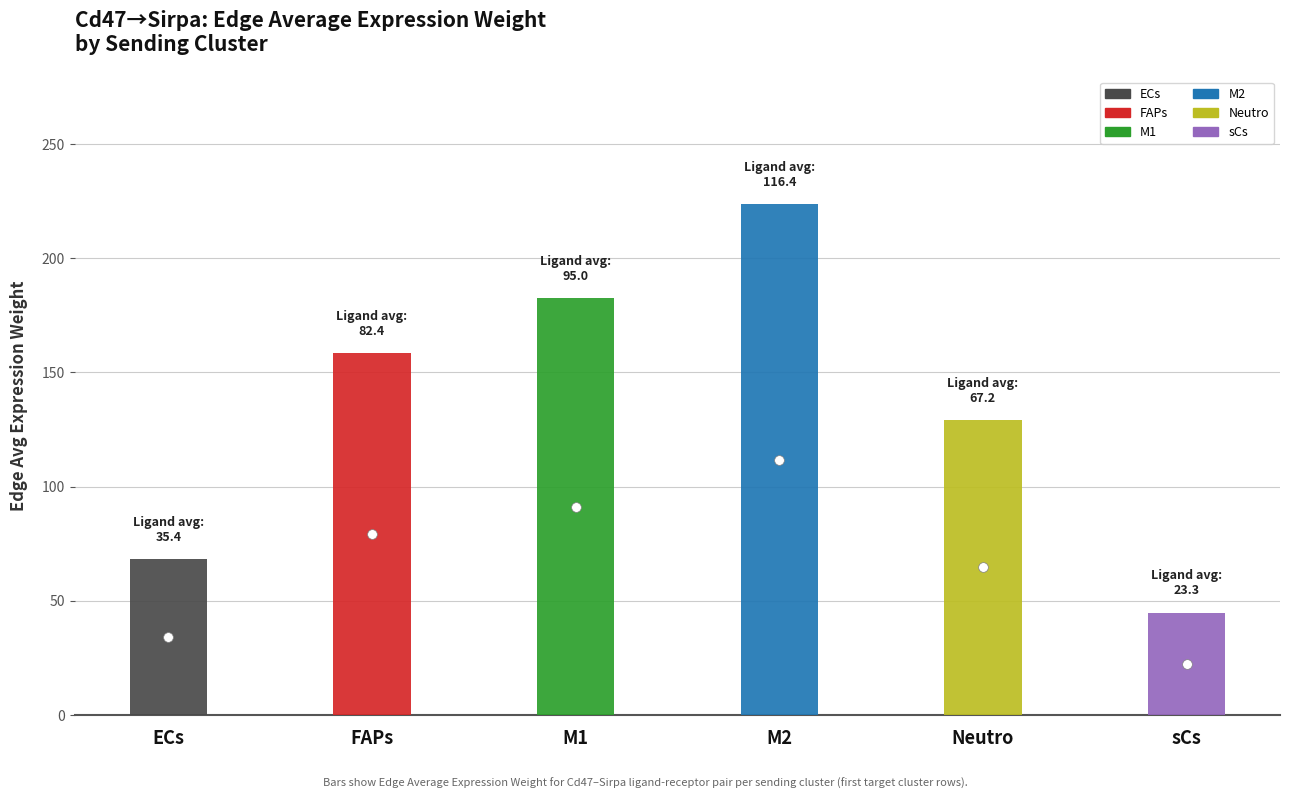

Rank the categories by value from lowest to highest.

sCs, ECs, Neutro, FAPs, M1, M2